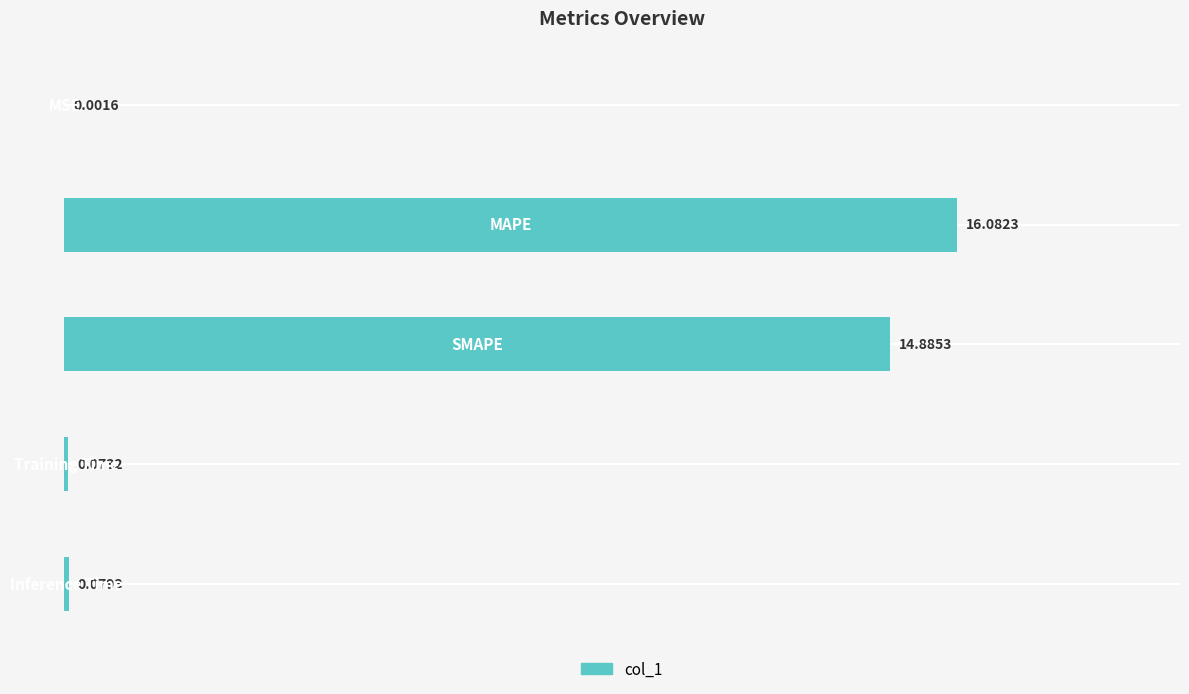

What is the sum of all values?

31.1